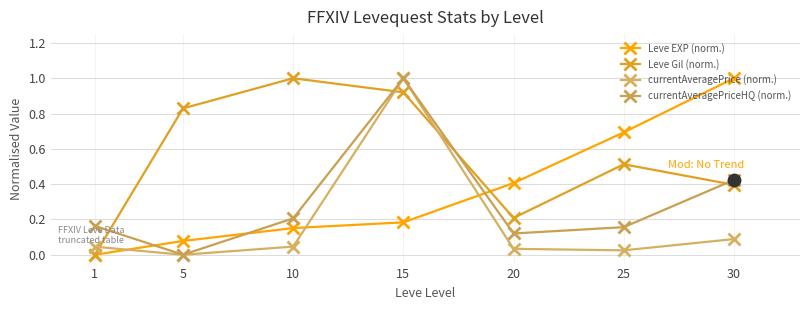

Which series has the largest total across all categories?

Leve Gil (norm.)